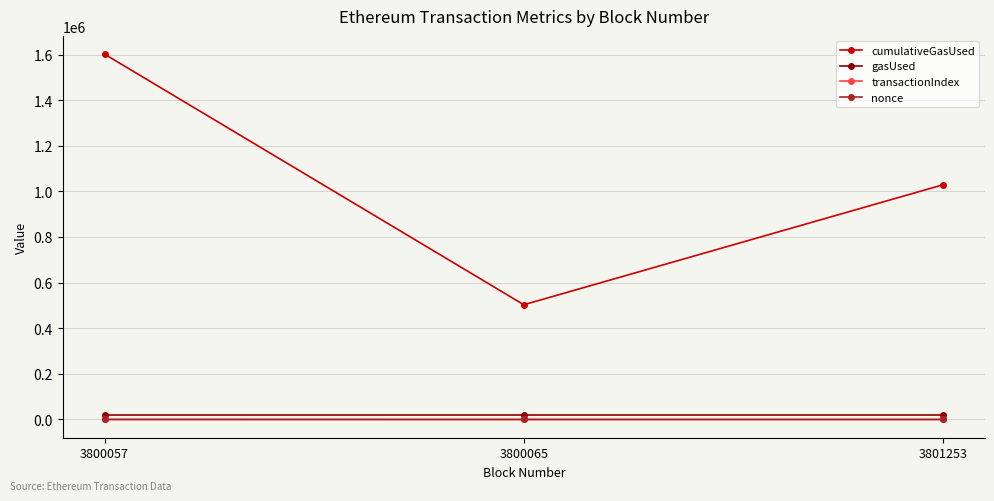

What is the average value of the cumulativeGasUsed series?

1044515